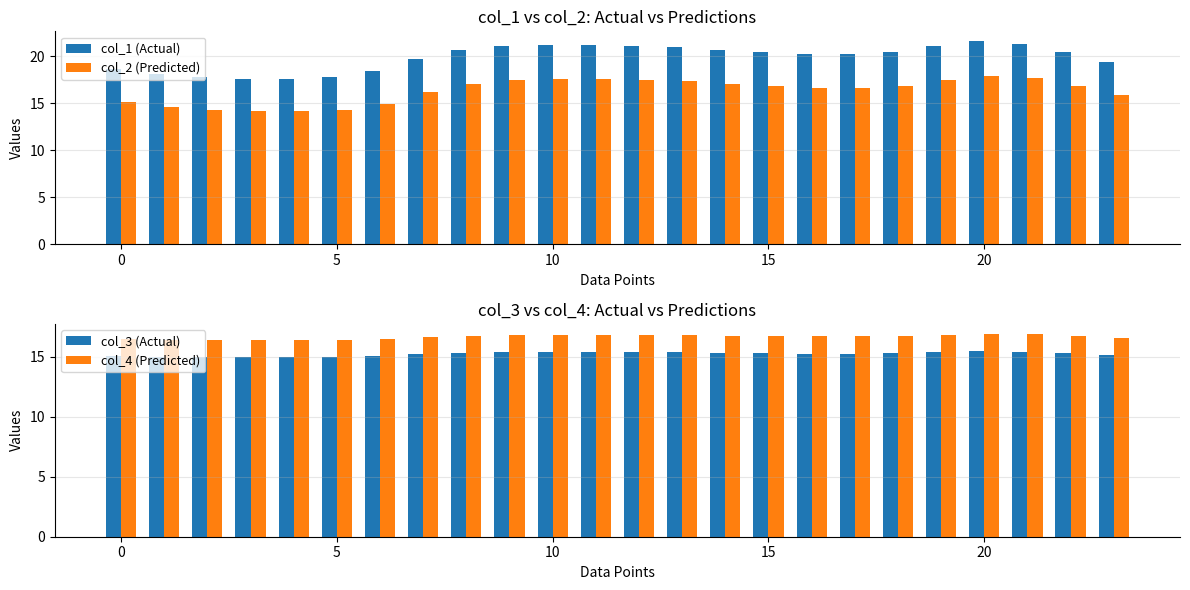

Is it true that col_3 (Actual) equals 8.7 at 20?

False